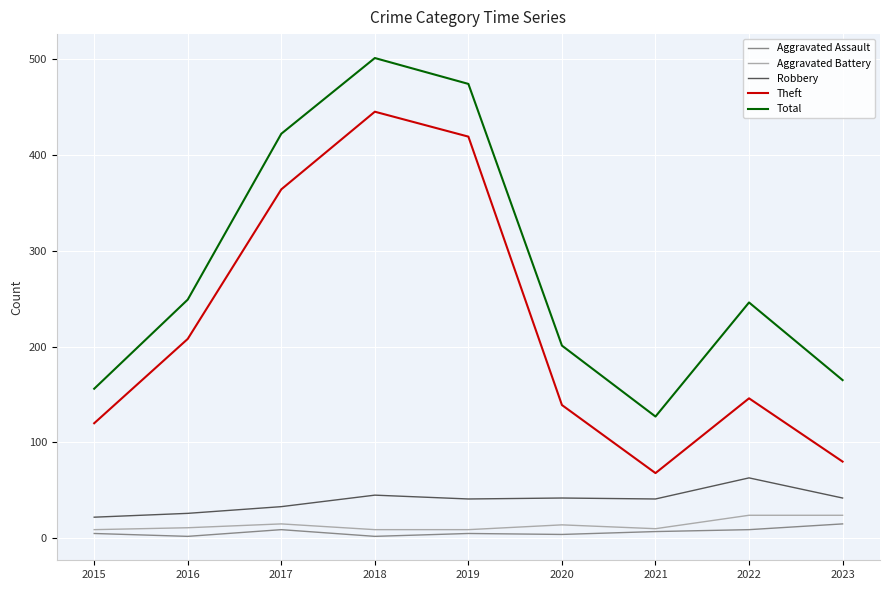

What is the approximate value of Total at 2018, to the nearest 5?

500